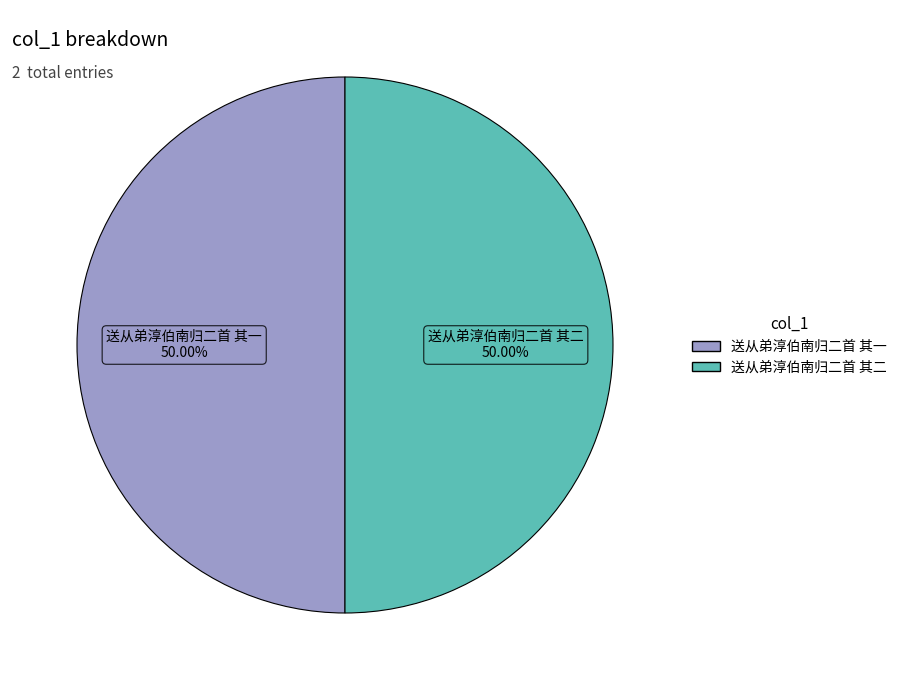

Is it true that 送从弟淳伯南归二首 其一 is 50% of the pie?

True